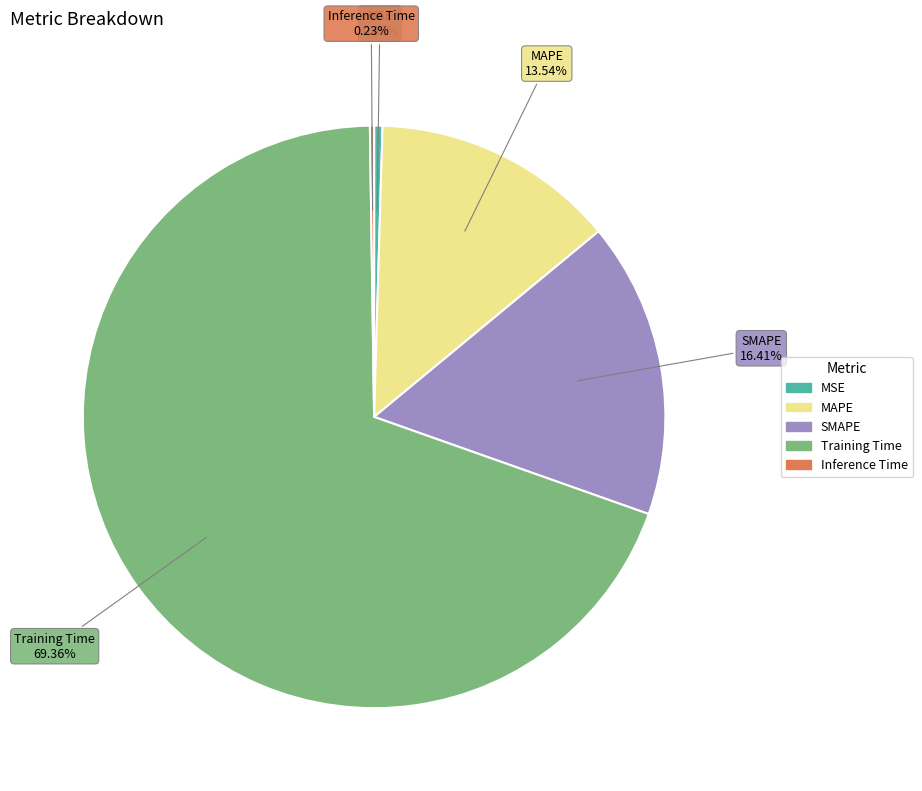

To the nearest percent, what is the combined percentage of MSE and Training Time?

70%